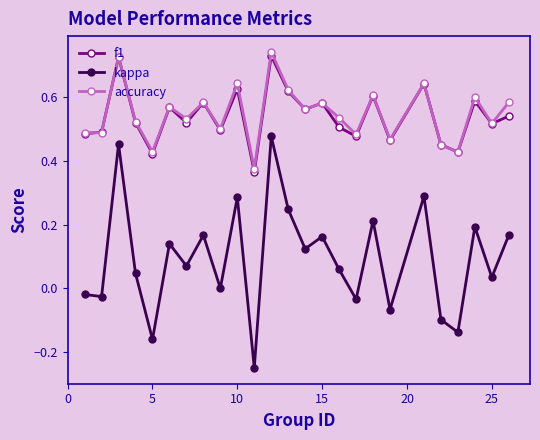

Which series has the largest range (max minus min)?

kappa